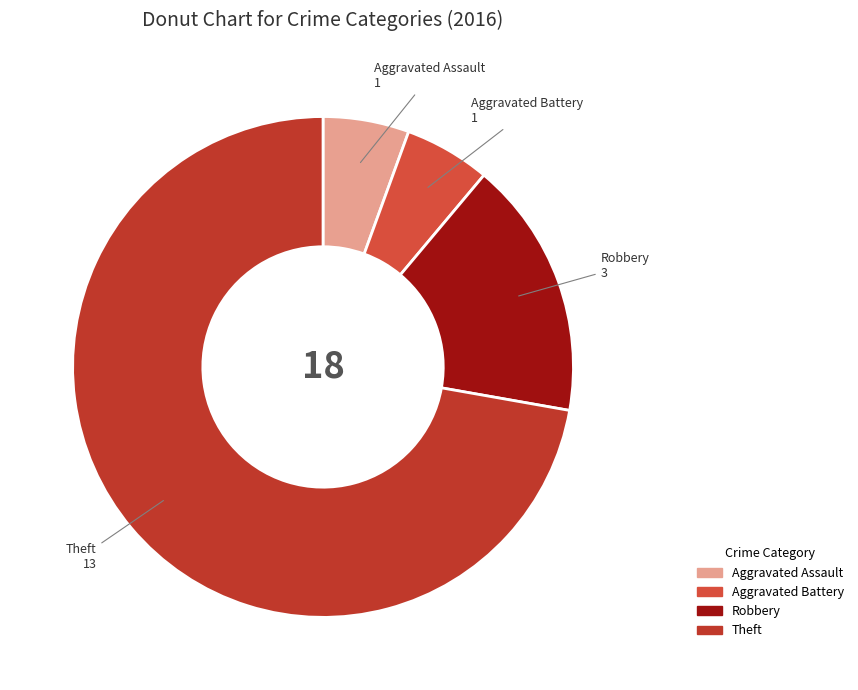

Is it true that Robbery is 30% of the pie?

False